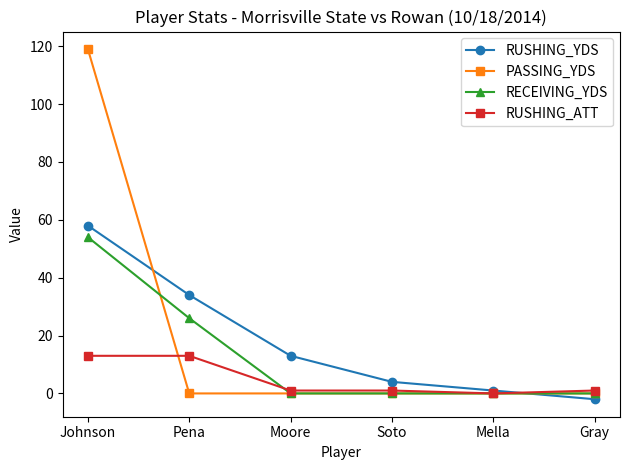

List the series in order of their peak value, highest first.

PASSING_YDS, RUSHING_YDS, RECEIVING_YDS, RUSHING_ATT